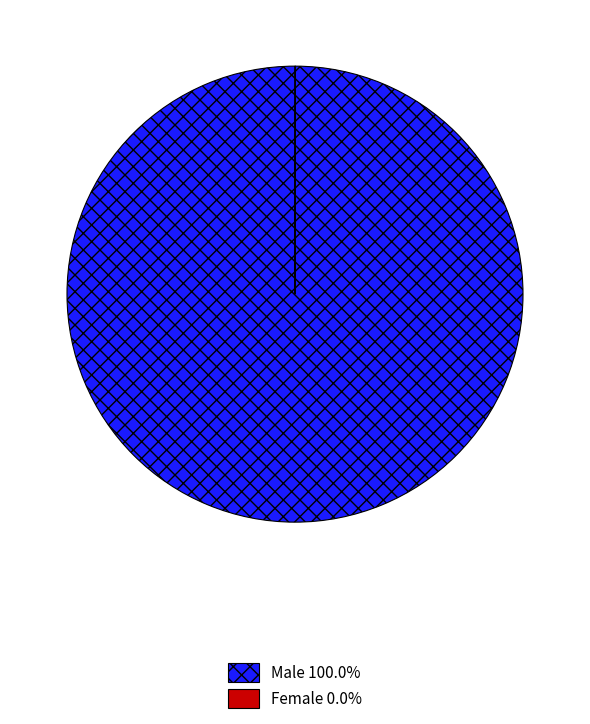

What is the majority slice?

Male